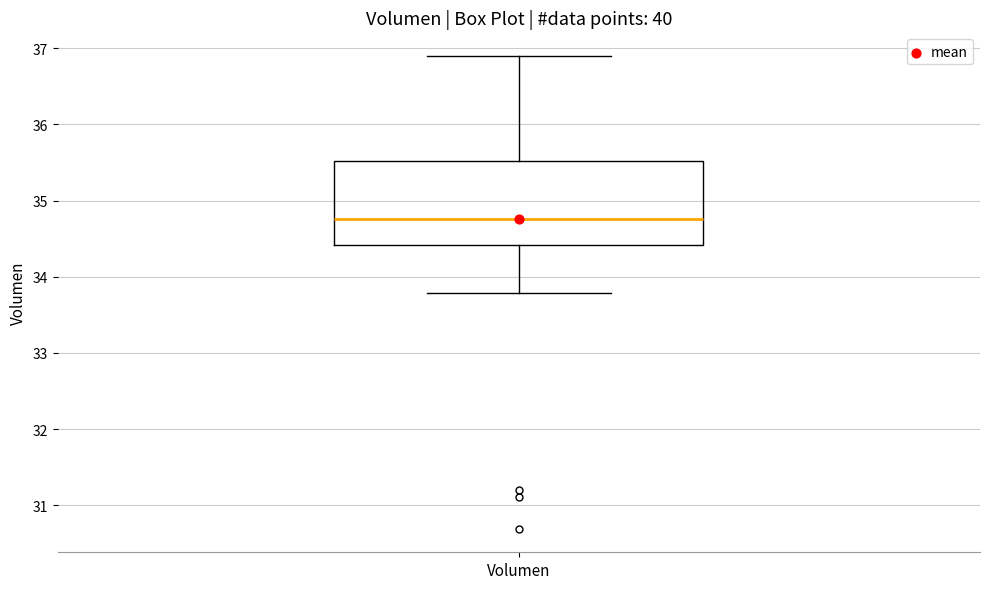

Where does the upper whisker of the box for Volumen end on the y-axis? The values are not printed on the chart, so give them approximately, as read against the axis.

36.9